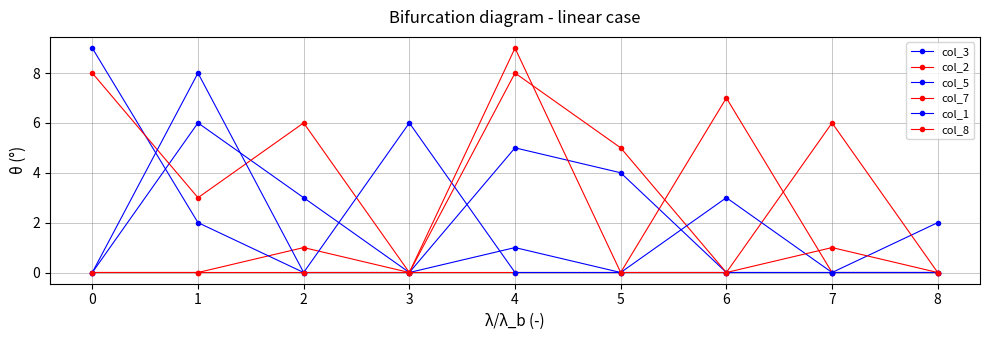

How many intersections are there between col_3 and col_2?

1